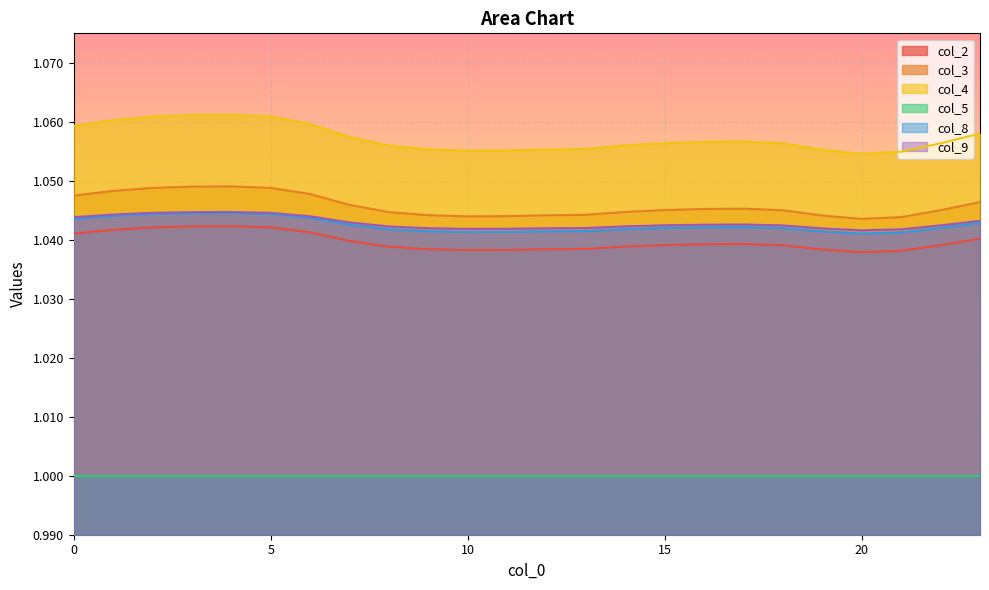

True or false: col_4 has a value of 0.6 at 0.

False